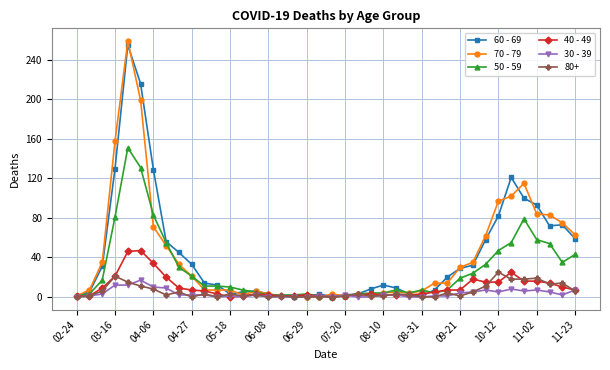

True or false: 30 - 39 has more than 0 points higher than both neighbors.

True